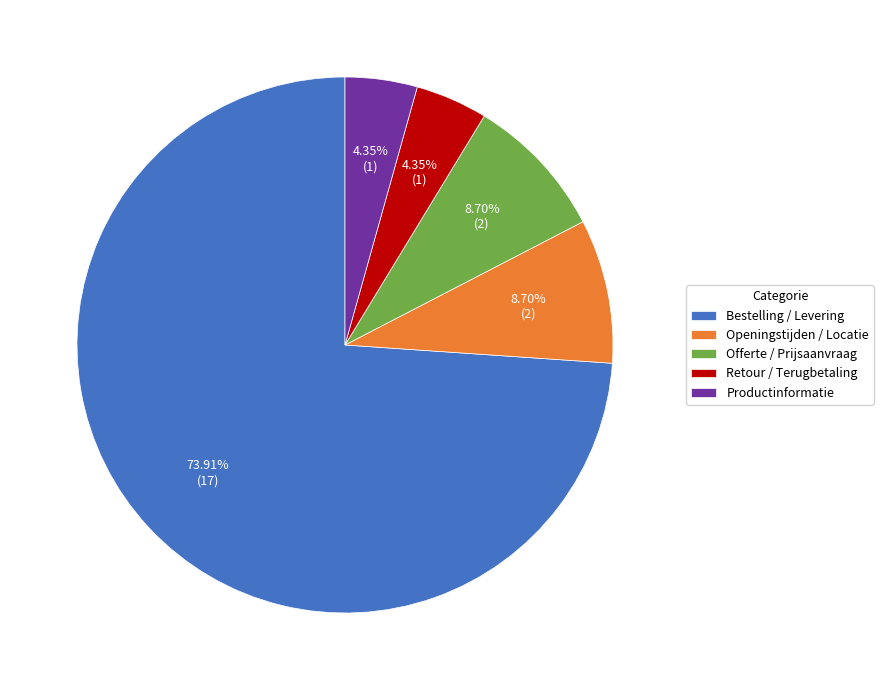

How many slices are in this pie chart?

5